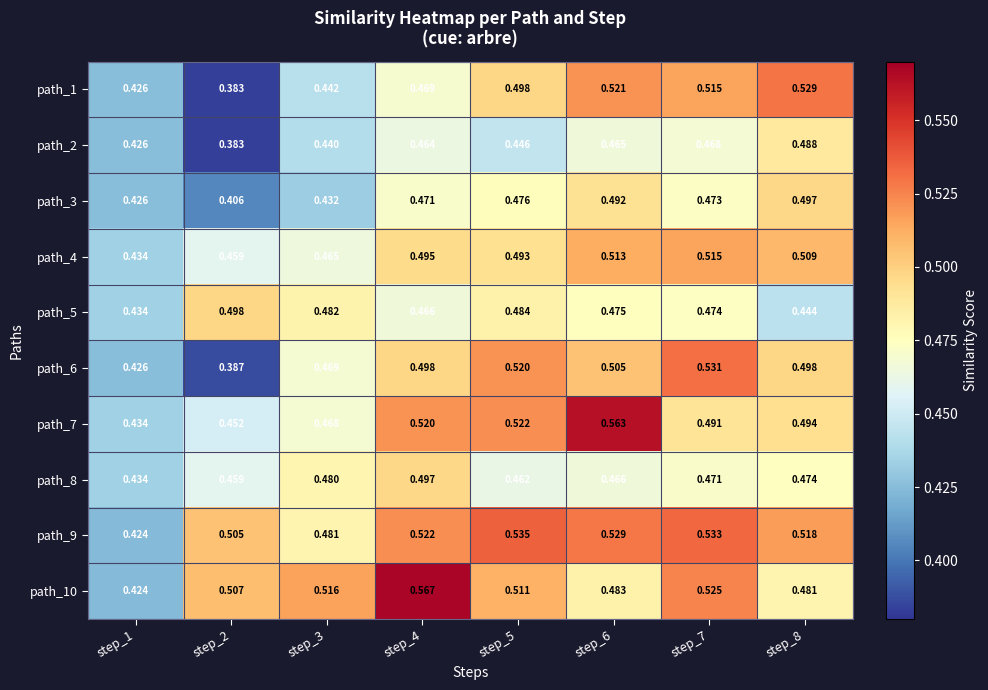

Is the value of path_2 at step_7 greater than the value of path_3 at step_3?

Yes